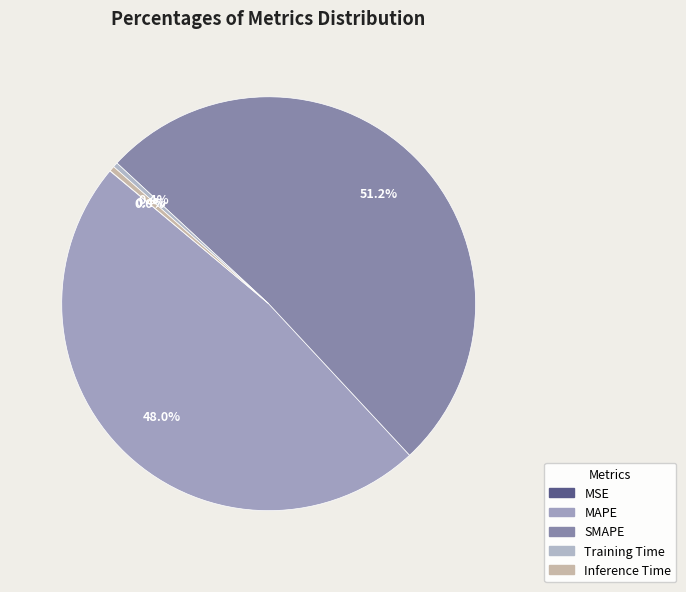

Count the number of slices in the pie.

5